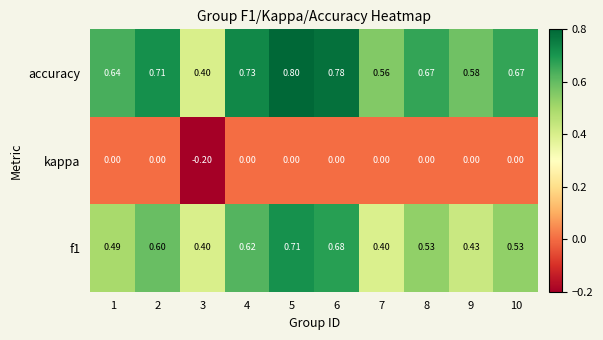

How many categories are shown in the chart?

10